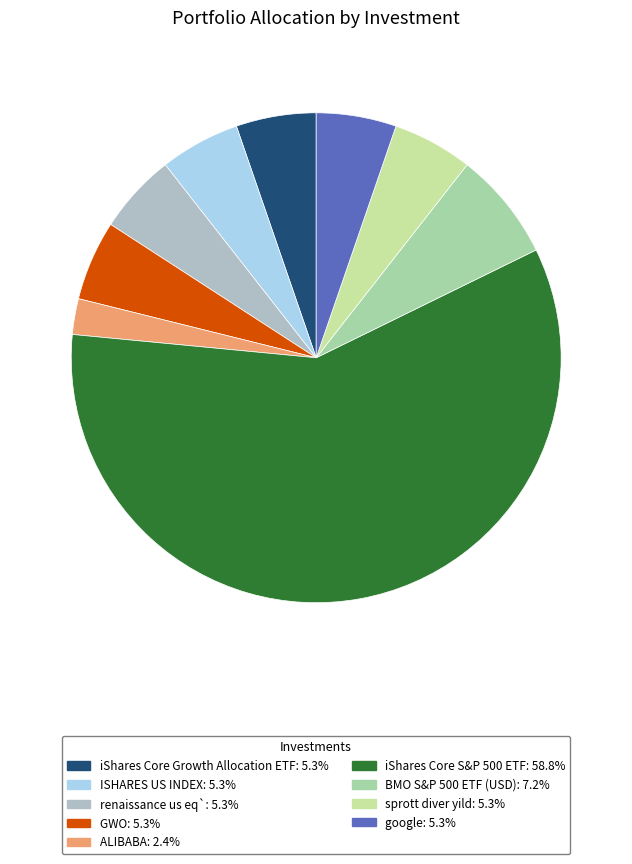

Does any single category account for the majority?

Yes